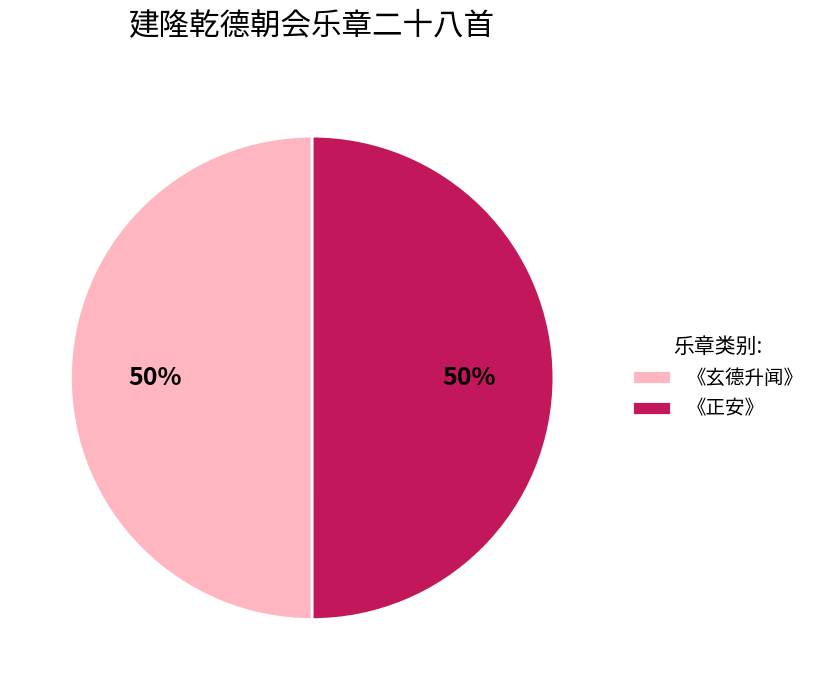

Is it true that 《正安》 is 50% of the pie?

True